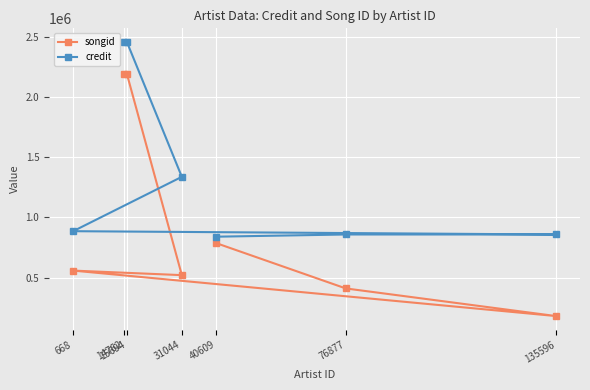

What is the minimum value shown in the chart?

180147